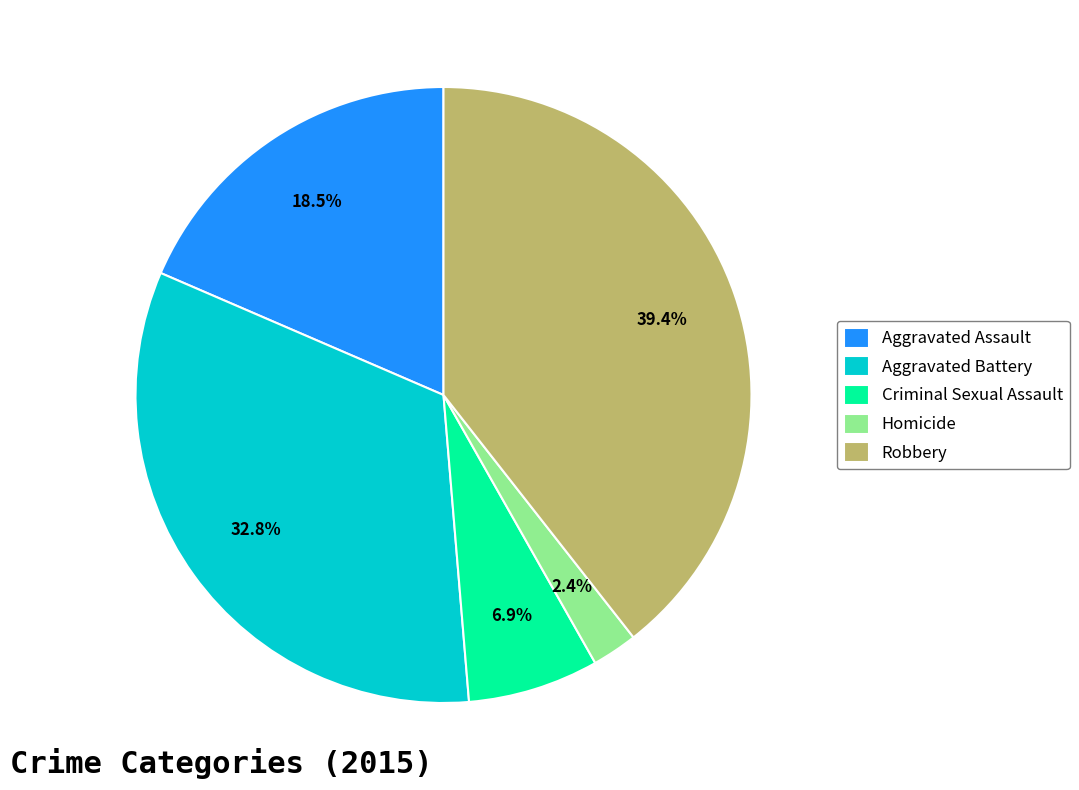

Which has a higher value, Robbery or Homicide?

Robbery